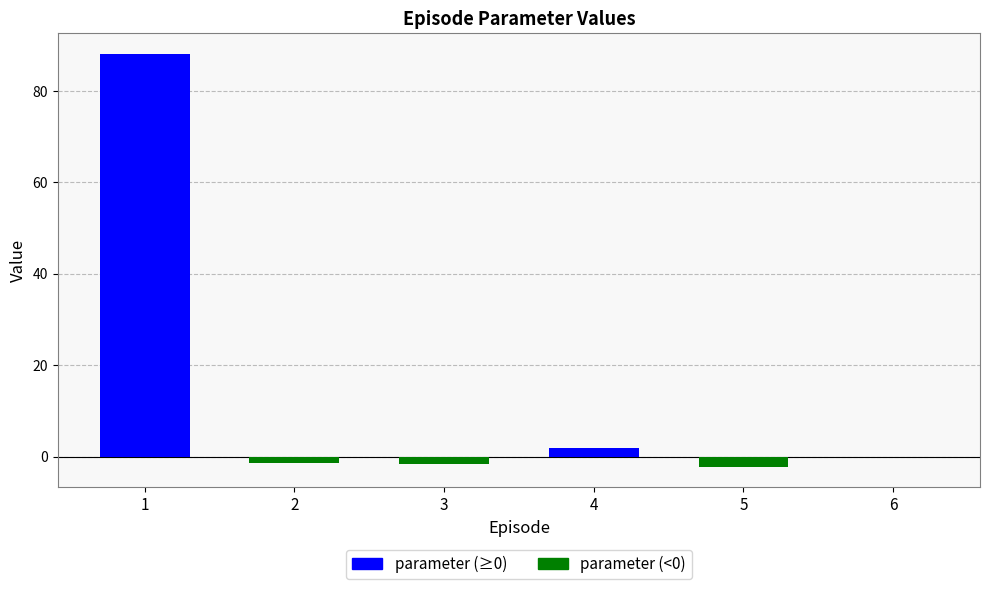

The chart shows a value of 2.0 at 4. True or false?

True